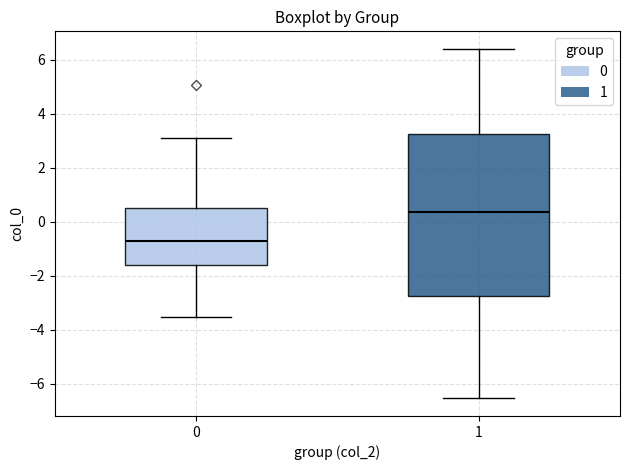

Reading left to right, transcribe this box plot: for each box, give where its median line is, the range the box spans, and where its two whiskers end, as read against the y-axis. The values are not printed on the chart, so give them approximately, as read against the axis.

0: median -0.8, box -1.6 to 0.6, whiskers -3.6 to 3.2
1: median 0.4, box -2.8 to 3.2, whiskers -6.6 to 6.4